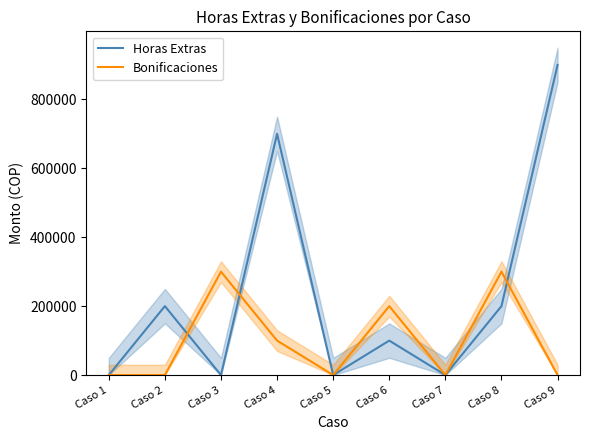

Which label corresponds to the largest value in the chart?

Caso 9